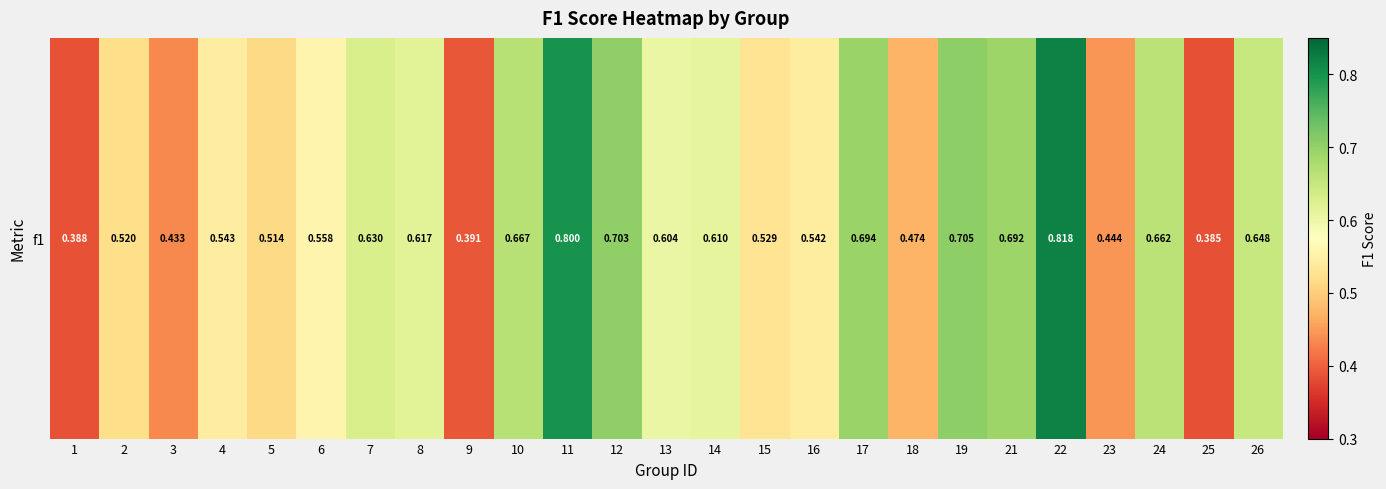

What is the difference between the maximum and second lowest values?

0.4